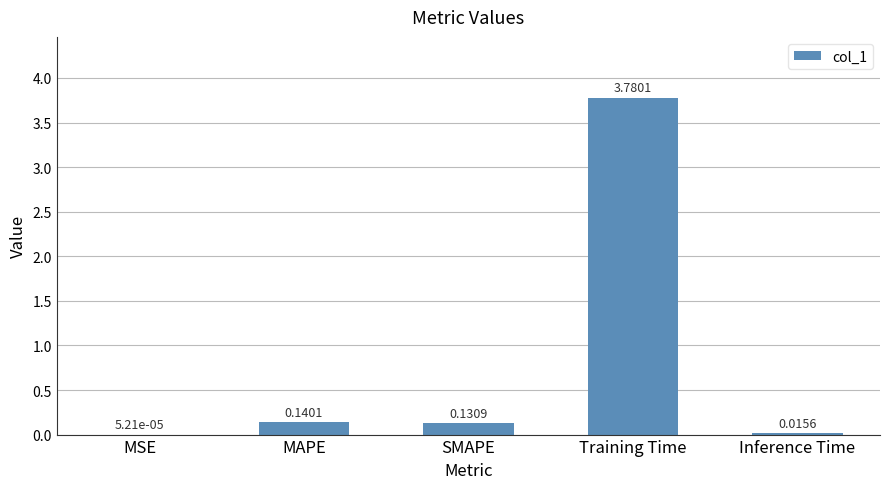

What is the sum of all values?

4.1